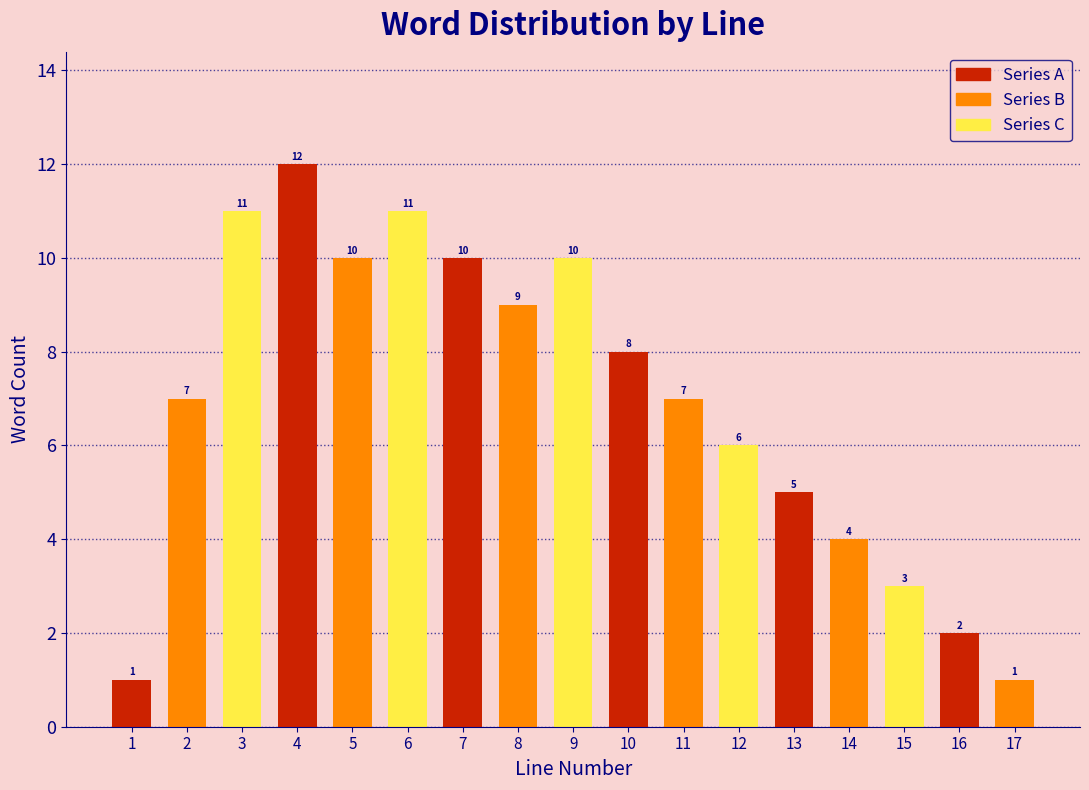

Reading right to left, what are all the values shown in this chart?

1	2	3	4	5	6	7	8	10	9	10	11	10	12	11	7	1